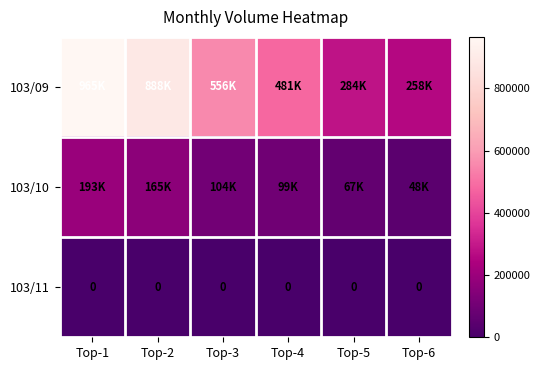

The 103/11 series shows 0 at Top-5. True or false?

True